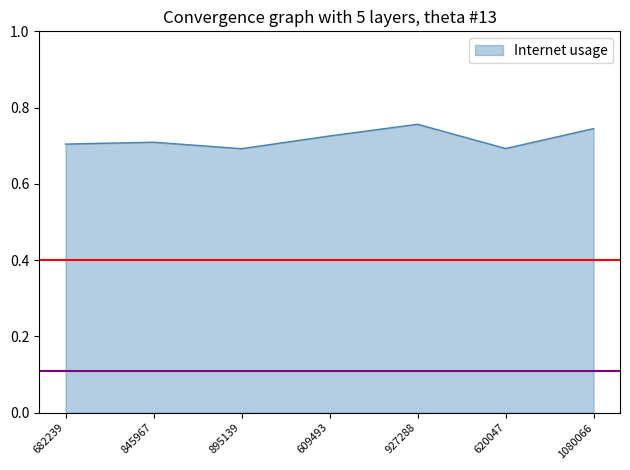

How many values are between 0 and 1?

7